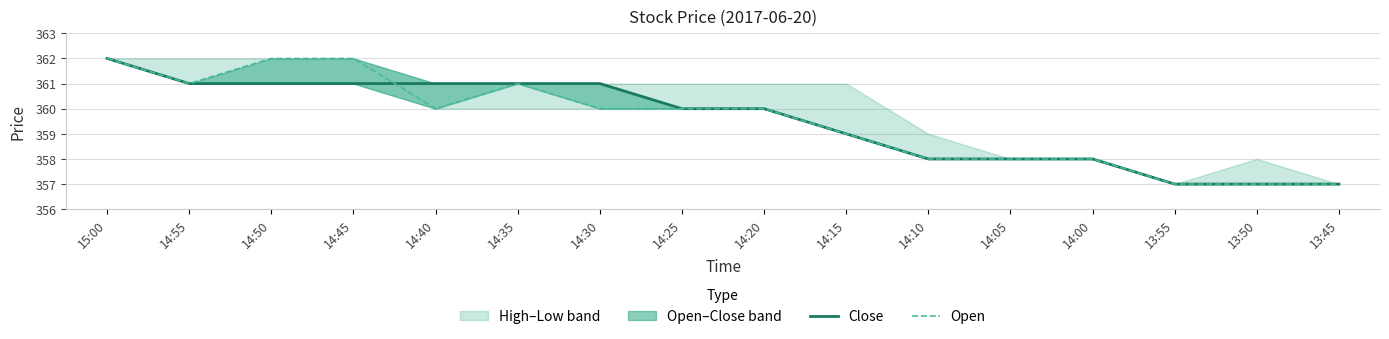

Which has a higher value, 14:30 or 14:40?

14:30